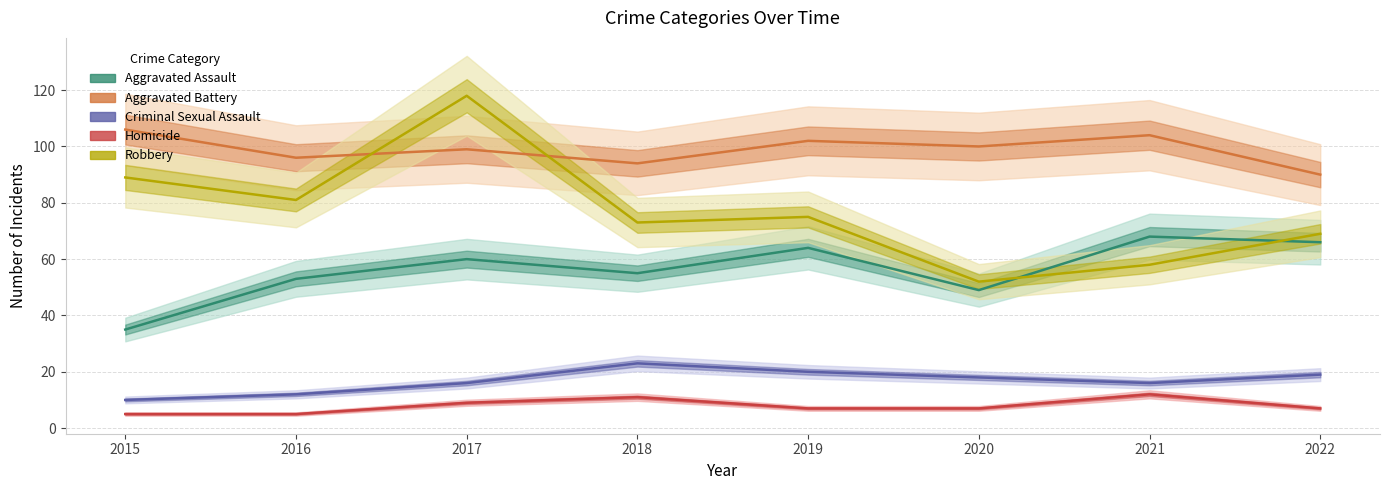

How many interior local peaks does the Aggravated Assault series have?

3